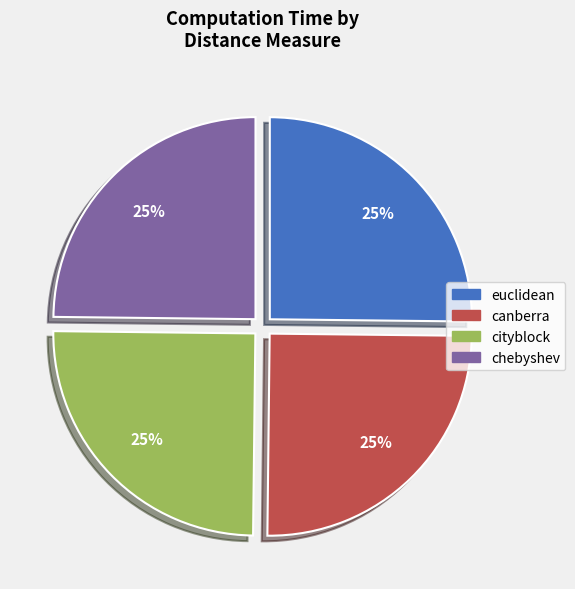

To the nearest percent, what is the average slice percentage?

25%